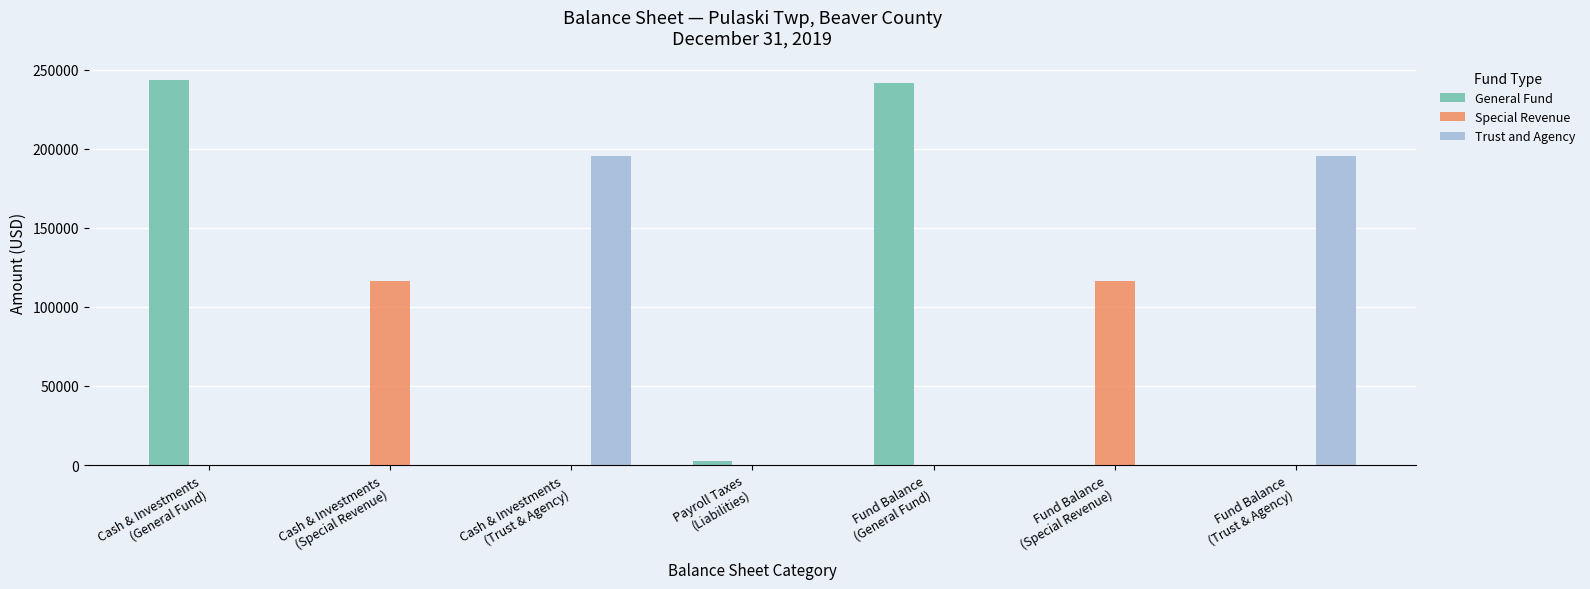

What is the sum of all Special Revenue values?

233138